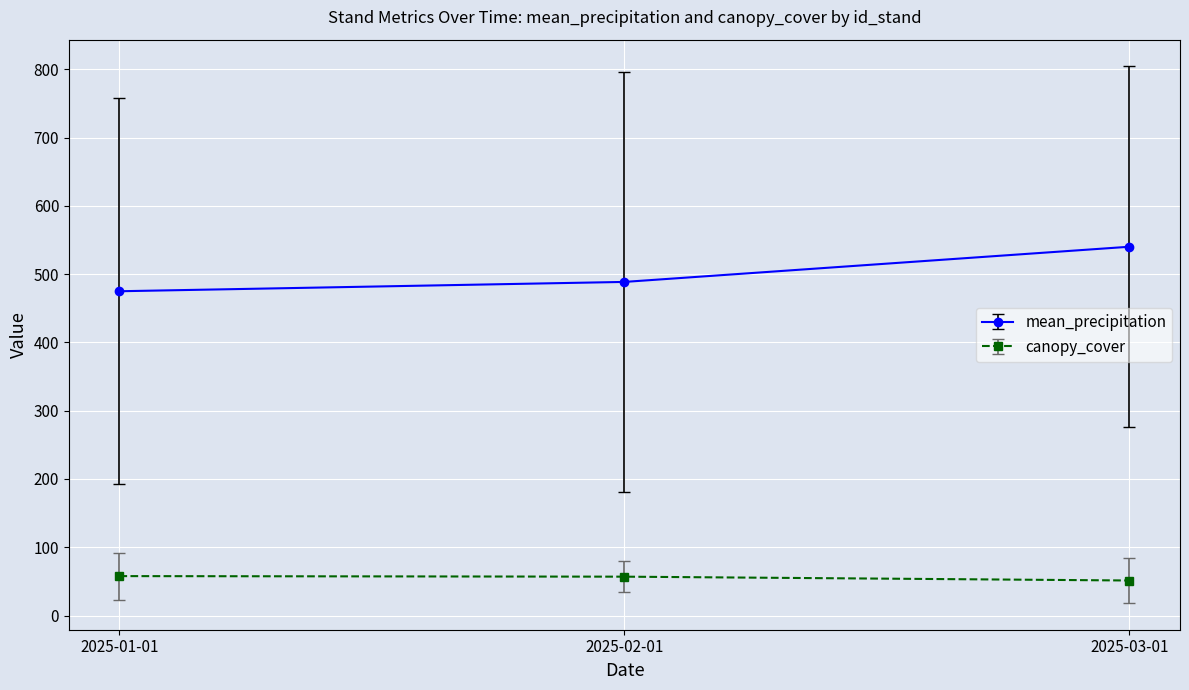

How many data points does each series have?

3